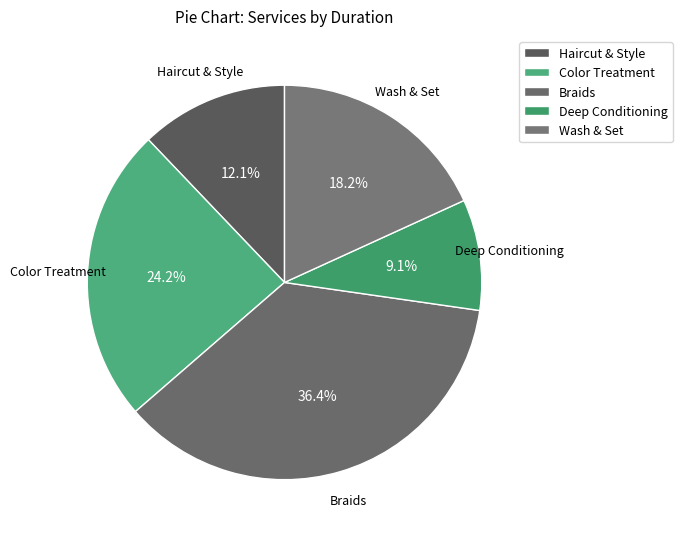

Does Color Treatment account for over 50% of the chart?

No